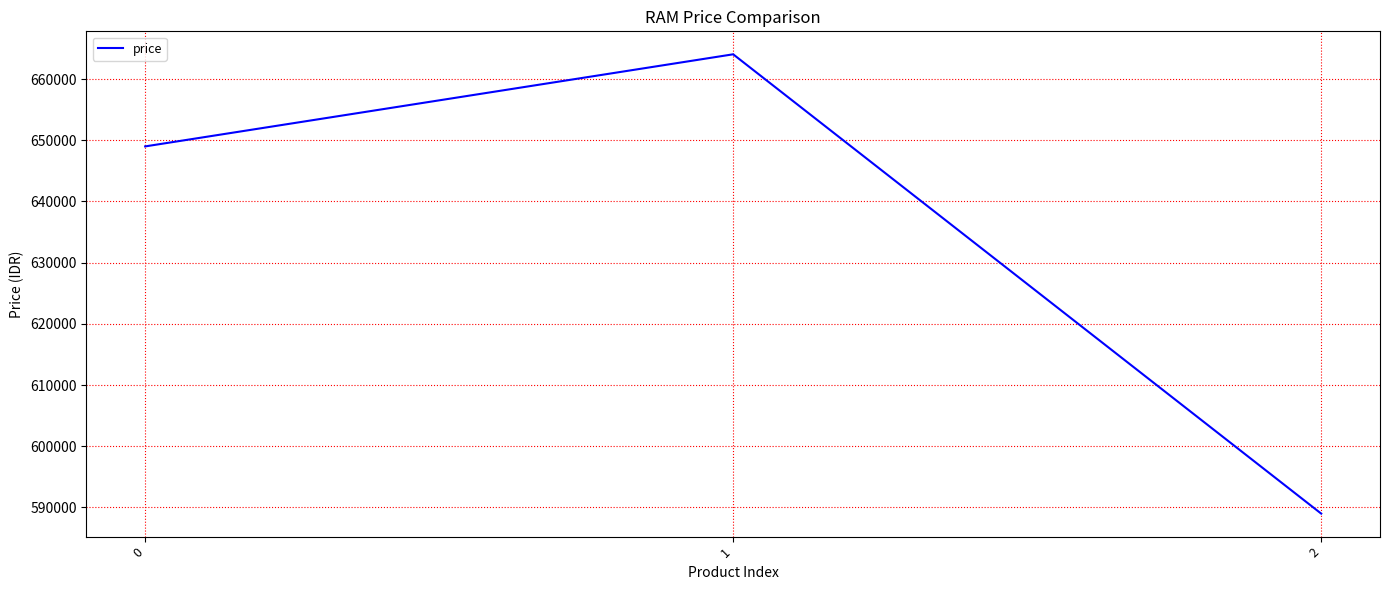

Which has a higher value, 2 or 1?

1